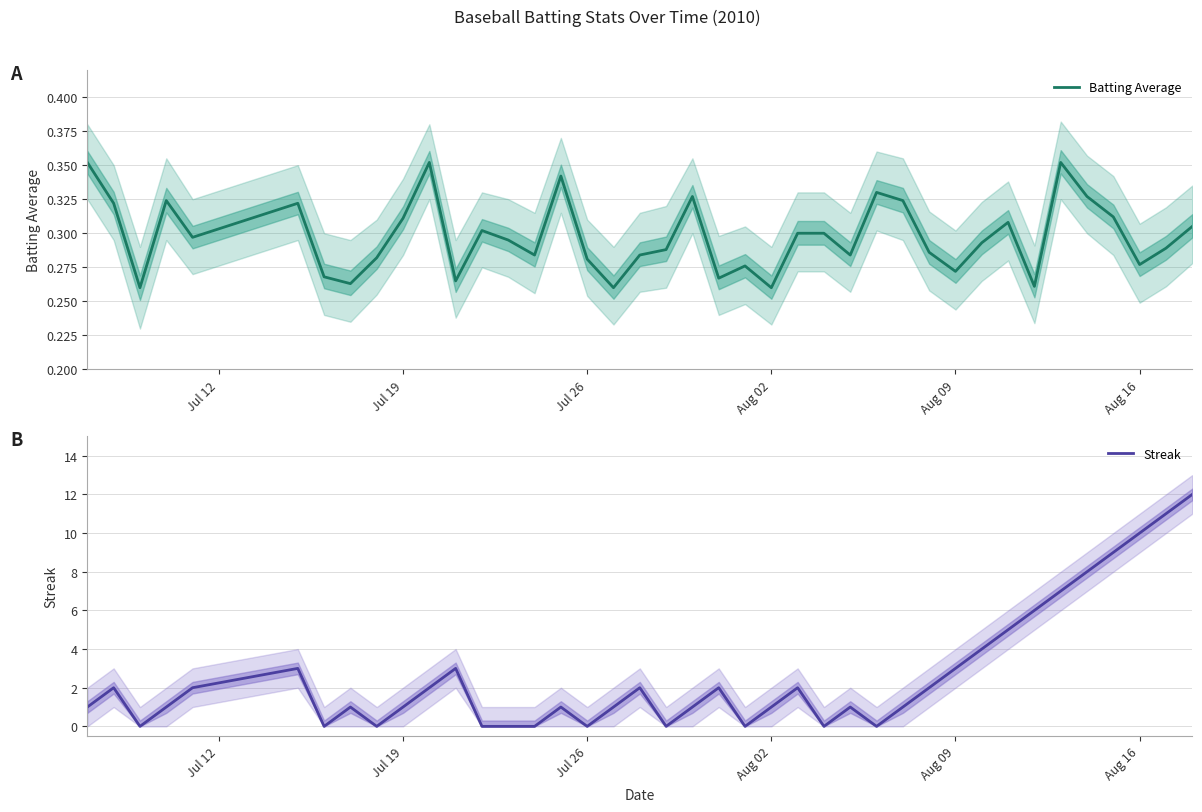

At which label does Batting Average reach its minimum?

Jul 26